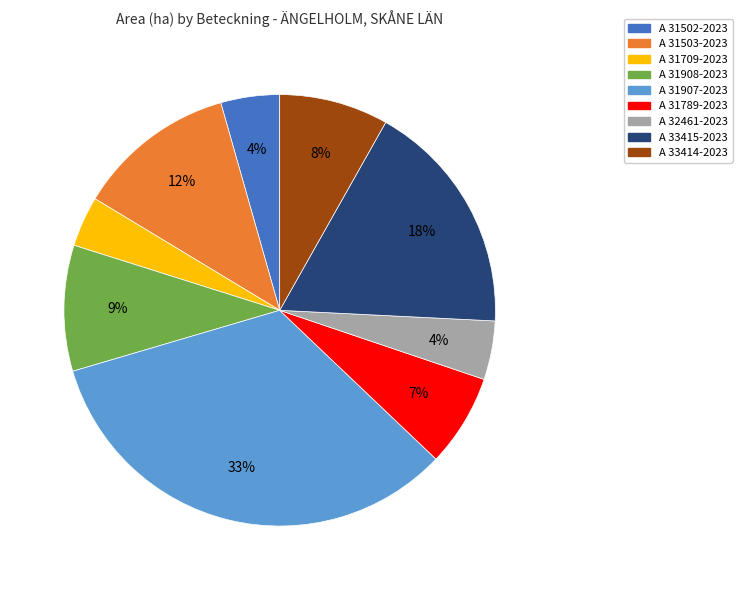

Do A 33414-2023 and A 31502-2023 together represent more than half of the pie?

No